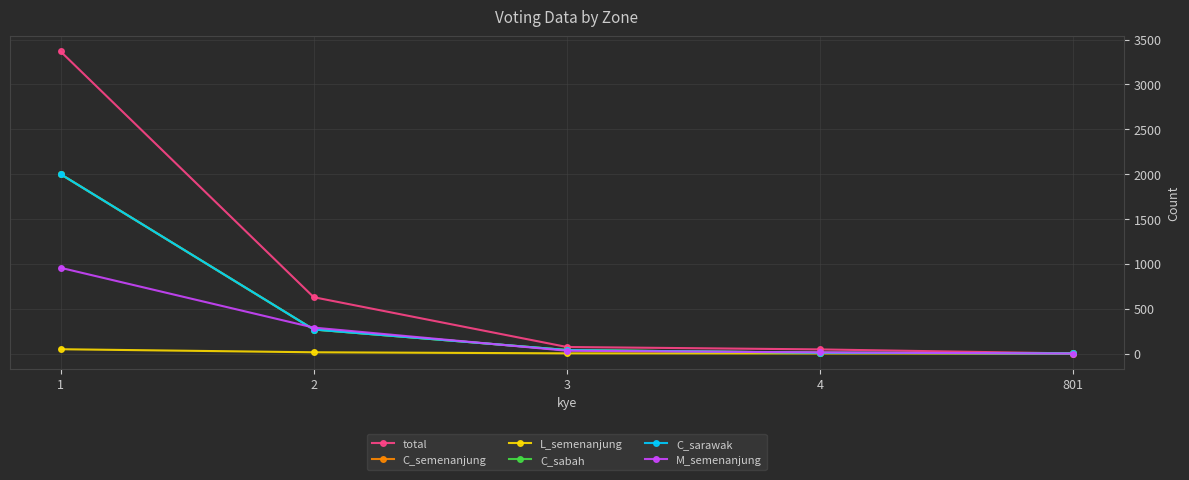

Reading left to right, what are all the values shown in this chart?

total: 1=3368	2=628	3=73	4=46	801=1
C_semenanjung: 1=2000	2=268	3=39	4=9	801=1
L_semenanjung: 1=48	2=14	3=2	4=1	801=0
C_sabah: 1=2000	2=268	3=39	4=9	801=1
C_sarawak: 1=2000	2=268	3=39	4=9	801=1
M_semenanjung: 1=956	2=289	3=31	4=13	801=0